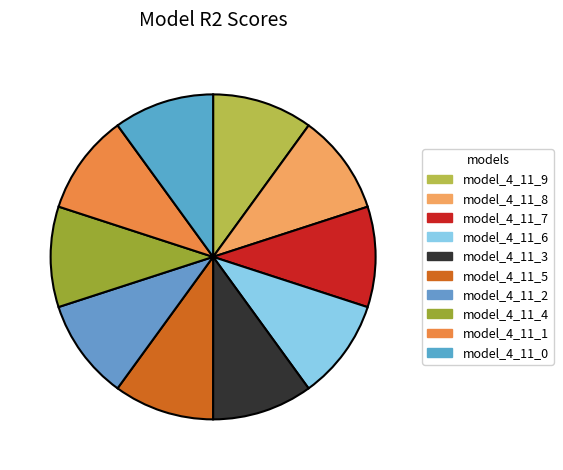

What percentage is the model_4_11_5 slice, to the nearest percent?

10%